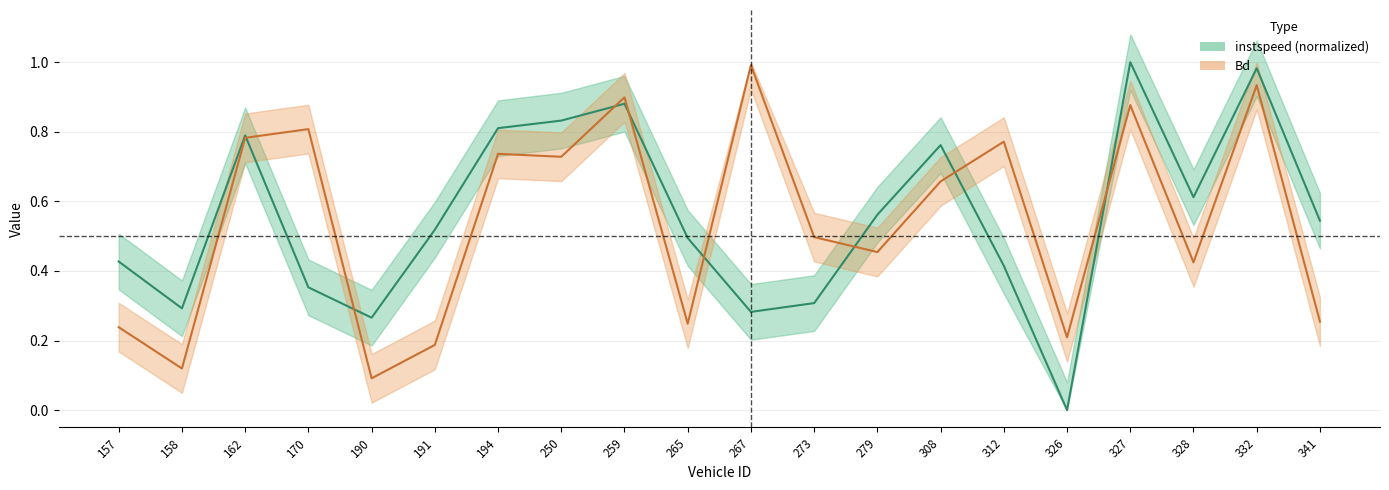

Reading right to left, what are all the values shown in this chart?

instspeed: 341=0.5	332=1.0	328=0.6	327=1.0	326=0.0	312=0.4	308=0.8	279=0.6	273=0.3	267=0.3	265=0.5	259=0.9	250=0.8	194=0.8	191=0.5	190=0.3	170=0.4	162=0.8	158=0.3	157=0.4
Bd: 341=0.3	332=0.9	328=0.4	327=0.9	326=0.2	312=0.8	308=0.7	279=0.5	273=0.5	267=1.0	265=0.2	259=0.9	250=0.7	194=0.7	191=0.2	190=0.1	170=0.8	162=0.8	158=0.1	157=0.2